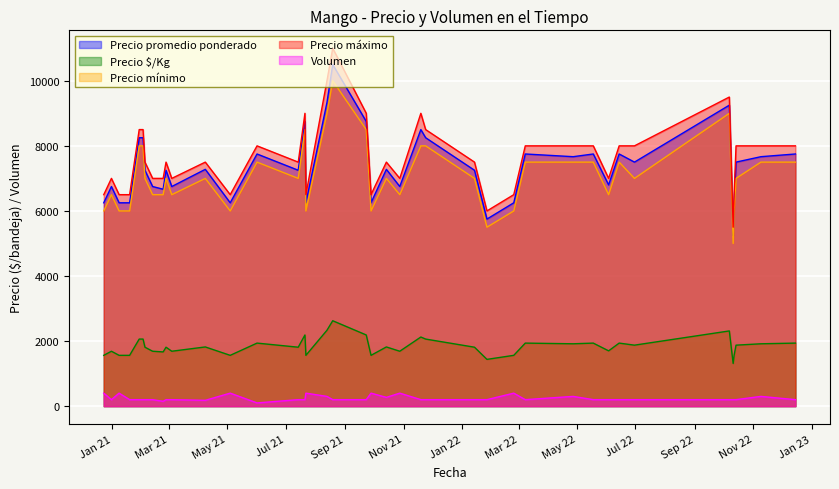

List the series in order of their peak value, lowest first.

Volumen, Precio $/Kg, Precio mínimo, Precio promedio ponderado, Precio máximo